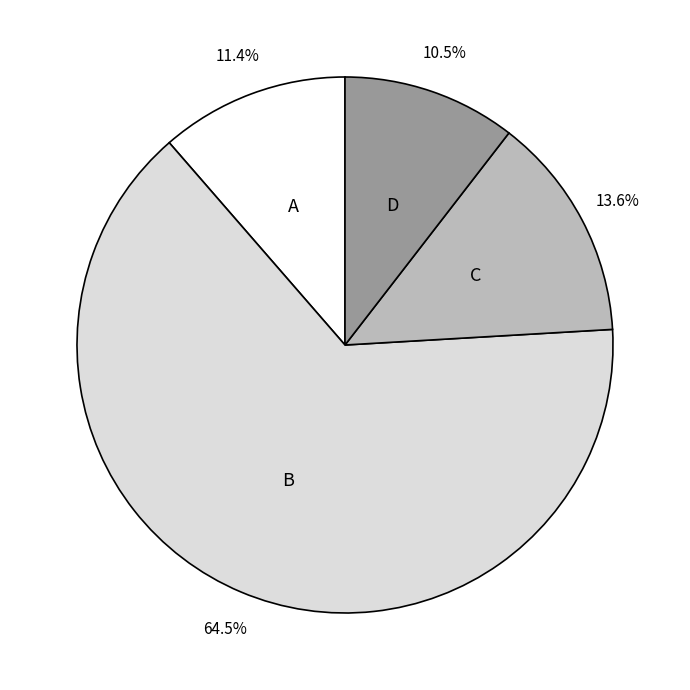

Is there any slice that represents more than half of the pie?

Yes